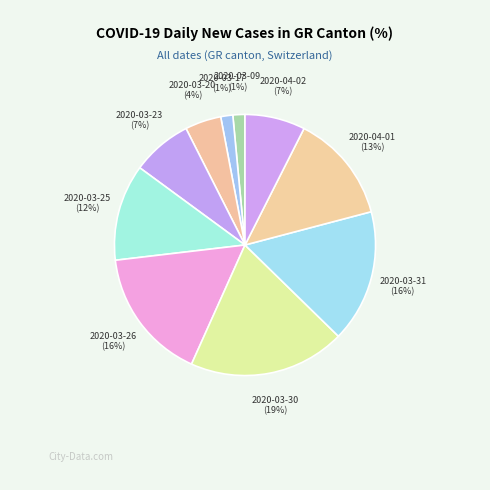

How many segments does this pie chart have?

10